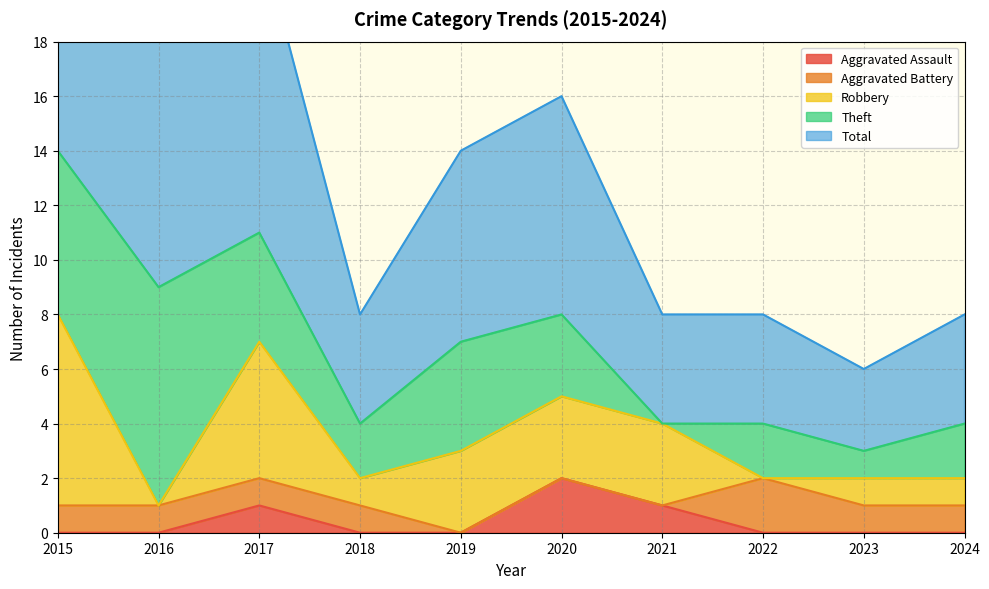

How many categories are shown in the chart?

10